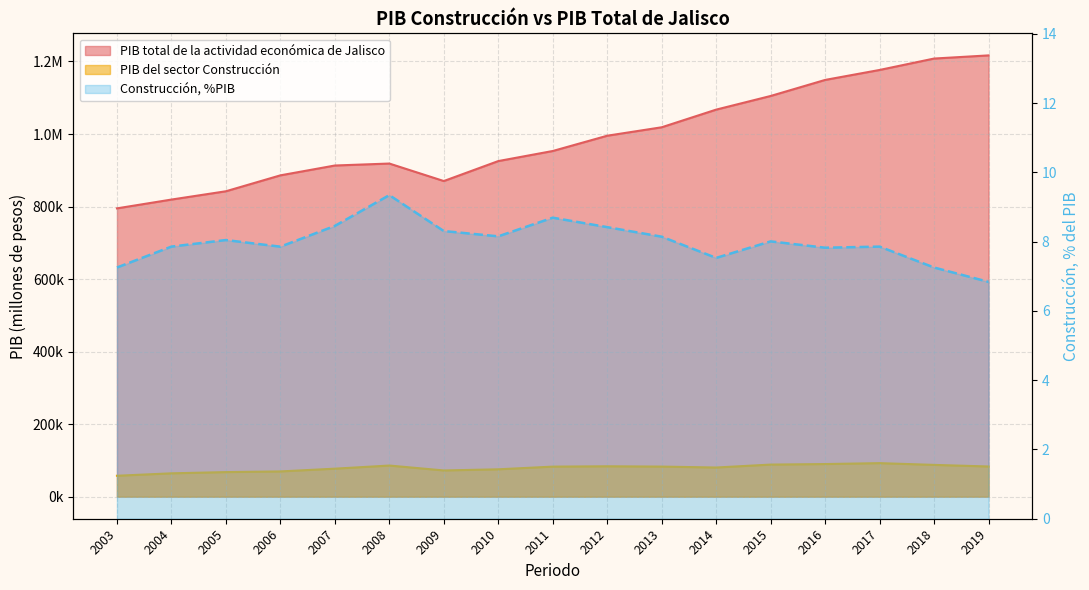

Rank the categories by Construcción, %PIB value from lowest to highest.

2019, 2003, 2018, 2014, 2016, 2006, 2017, 2004, 2015, 2005, 2013, 2010, 2009, 2012, 2007, 2011, 2008